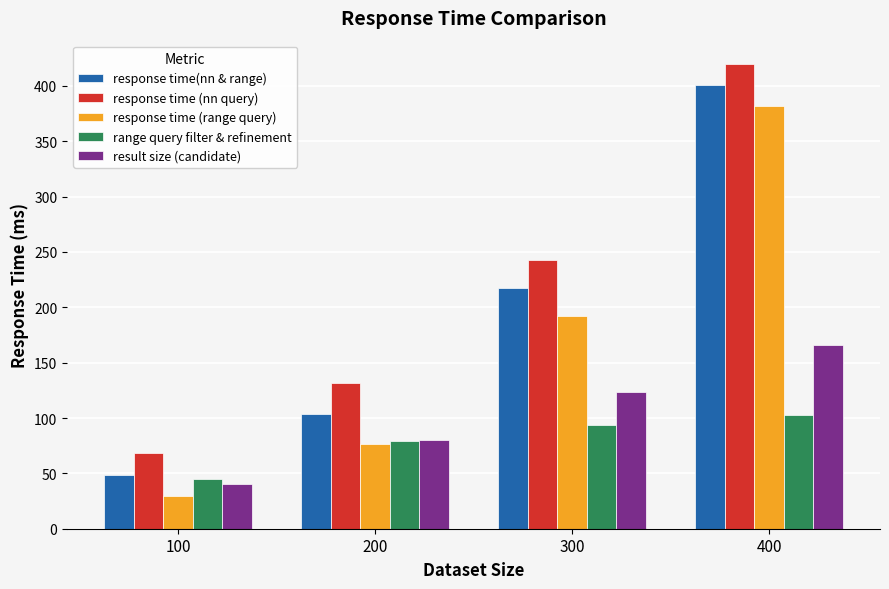

What is the value of the result size (candidate) bar at the 4th from the left?

166.1